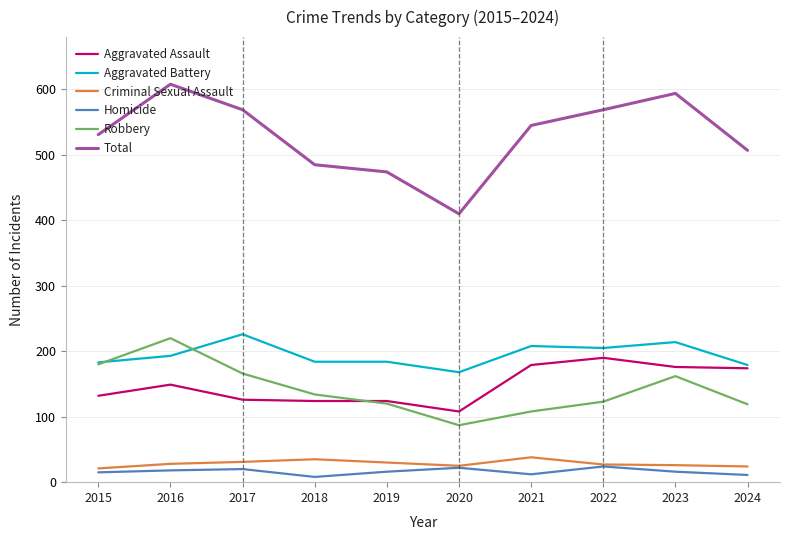

Which category has the lowest value in the Total series?

2020